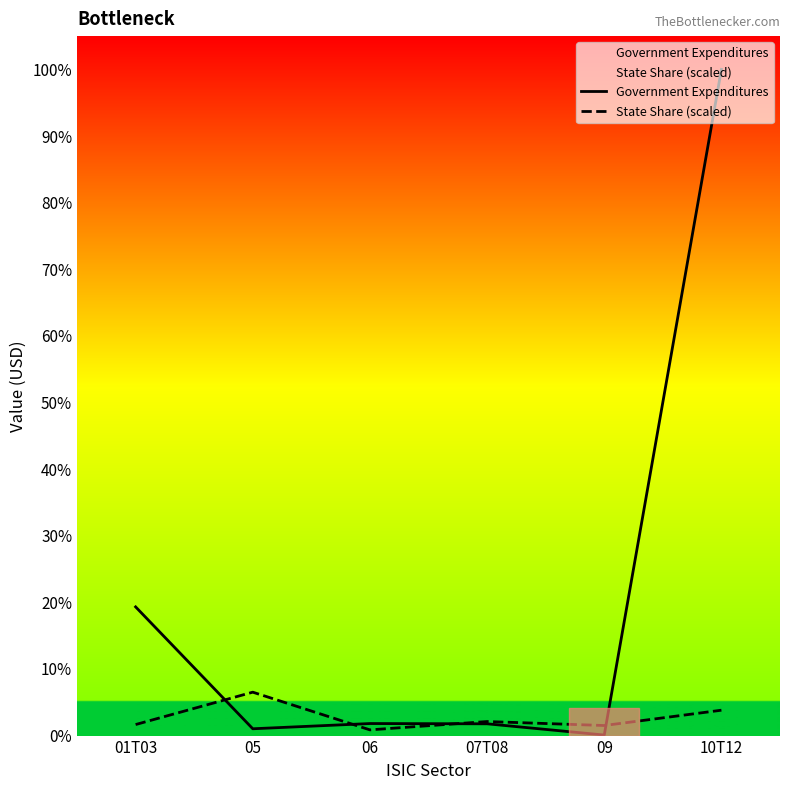

At which label does State Share (scaled) reach its peak?

05